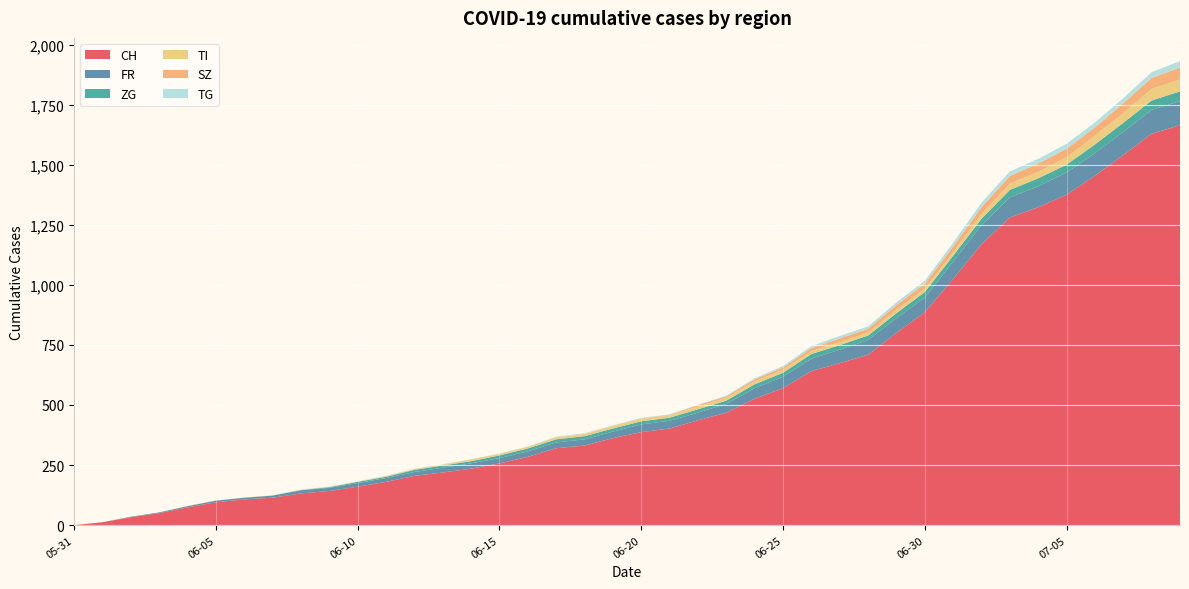

Reading left to right, transcribe all the data shown in this chart.

CH: 2020-05-31=0	2020-06-01=12	2020-06-02=33	2020-06-03=50	2020-06-04=74	2020-06-05=95	2020-06-06=107	2020-06-07=114	2020-06-08=132	2020-06-09=142	2020-06-10=160	2020-06-11=180	2020-06-12=205	2020-06-13=219	2020-06-14=235	2020-06-15=257	2020-06-16=284	2020-06-17=320	2020-06-18=331	2020-06-19=362	2020-06-20=387	2020-06-21=402	2020-06-22=436	2020-06-23=468	2020-06-24=526	2020-06-25=570	2020-06-26=641	2020-06-27=674	2020-06-28=709	2020-06-29=800	2020-06-30=886	2020-07-01=1024	2020-07-02=1169	2020-07-03=1280	2020-07-04=1323	2020-07-05=1375	2020-07-06=1454	2020-07-07=1540	2020-07-08=1629	2020-07-09=1664
FR: 2020-05-31=0	2020-06-01=0	2020-06-02=2	2020-06-03=3	2020-06-04=5	2020-06-05=7	2020-06-06=7	2020-06-07=9	2020-06-08=13	2020-06-09=13	2020-06-10=15	2020-06-11=16	2020-06-12=16	2020-06-13=20	2020-06-14=22	2020-06-15=22	2020-06-16=23	2020-06-17=24	2020-06-18=26	2020-06-19=27	2020-06-20=32	2020-06-21=32	2020-06-22=32	2020-06-23=36	2020-06-24=44	2020-06-25=47	2020-06-26=52	2020-06-27=56	2020-06-28=61	2020-06-29=61	2020-06-30=61	2020-07-01=72	2020-07-02=79	2020-07-03=84	2020-07-04=87	2020-07-05=92	2020-07-06=94	2020-07-07=96	2020-07-08=99	2020-07-09=100
ZG: 2020-05-31=0	2020-06-01=0	2020-06-02=0	2020-06-03=0	2020-06-04=0	2020-06-05=0	2020-06-06=0	2020-06-07=0	2020-06-08=1	2020-06-09=3	2020-06-10=5	2020-06-11=5	2020-06-12=9	2020-06-13=9	2020-06-14=9	2020-06-15=11	2020-06-16=12	2020-06-17=13	2020-06-18=13	2020-06-19=13	2020-06-20=13	2020-06-21=13	2020-06-22=14	2020-06-23=14	2020-06-24=16	2020-06-25=17	2020-06-26=19	2020-06-27=19	2020-06-28=19	2020-06-29=21	2020-06-30=23	2020-07-01=25	2020-07-02=27	2020-07-03=31	2020-07-04=33	2020-07-05=33	2020-07-06=36	2020-07-07=38	2020-07-08=39	2020-07-09=41
TI: 2020-05-31=0	2020-06-01=0	2020-06-02=0	2020-06-03=0	2020-06-04=1	2020-06-05=1	2020-06-06=1	2020-06-07=1	2020-06-08=1	2020-06-09=1	2020-06-10=1	2020-06-11=2	2020-06-12=2	2020-06-13=3	2020-06-14=6	2020-06-15=6	2020-06-16=6	2020-06-17=8	2020-06-18=9	2020-06-19=9	2020-06-20=10	2020-06-21=10	2020-06-22=11	2020-06-23=12	2020-06-24=12	2020-06-25=12	2020-06-26=12	2020-06-27=12	2020-06-28=12	2020-06-29=13	2020-06-30=14	2020-07-01=14	2020-07-02=19	2020-07-03=26	2020-07-04=27	2020-07-05=31	2020-07-06=36	2020-07-07=40	2020-07-08=48	2020-07-09=50
SZ: 2020-05-31=0	2020-06-01=0	2020-06-02=0	2020-06-03=0	2020-06-04=0	2020-06-05=0	2020-06-06=0	2020-06-07=0	2020-06-08=0	2020-06-09=0	2020-06-10=0	2020-06-11=1	2020-06-12=1	2020-06-13=1	2020-06-14=1	2020-06-15=1	2020-06-16=1	2020-06-17=1	2020-06-18=1	2020-06-19=2	2020-06-20=2	2020-06-21=2	2020-06-22=6	2020-06-23=6	2020-06-24=9	2020-06-25=10	2020-06-26=13	2020-06-27=16	2020-06-28=16	2020-06-29=21	2020-06-30=21	2020-07-01=25	2020-07-02=29	2020-07-03=32	2020-07-04=35	2020-07-05=35	2020-07-06=35	2020-07-07=42	2020-07-08=46	2020-07-09=49
TG: 2020-05-31=0	2020-06-01=0	2020-06-02=0	2020-06-03=0	2020-06-04=0	2020-06-05=0	2020-06-06=0	2020-06-07=0	2020-06-08=1	2020-06-09=1	2020-06-10=1	2020-06-11=1	2020-06-12=1	2020-06-13=1	2020-06-14=1	2020-06-15=1	2020-06-16=1	2020-06-17=2	2020-06-18=2	2020-06-19=2	2020-06-20=2	2020-06-21=2	2020-06-22=2	2020-06-23=3	2020-06-24=4	2020-06-25=6	2020-06-26=8	2020-06-27=10	2020-06-28=10	2020-06-29=11	2020-06-30=12	2020-07-01=15	2020-07-02=19	2020-07-03=19	2020-07-04=19	2020-07-05=21	2020-07-06=21	2020-07-07=21	2020-07-08=24	2020-07-09=27